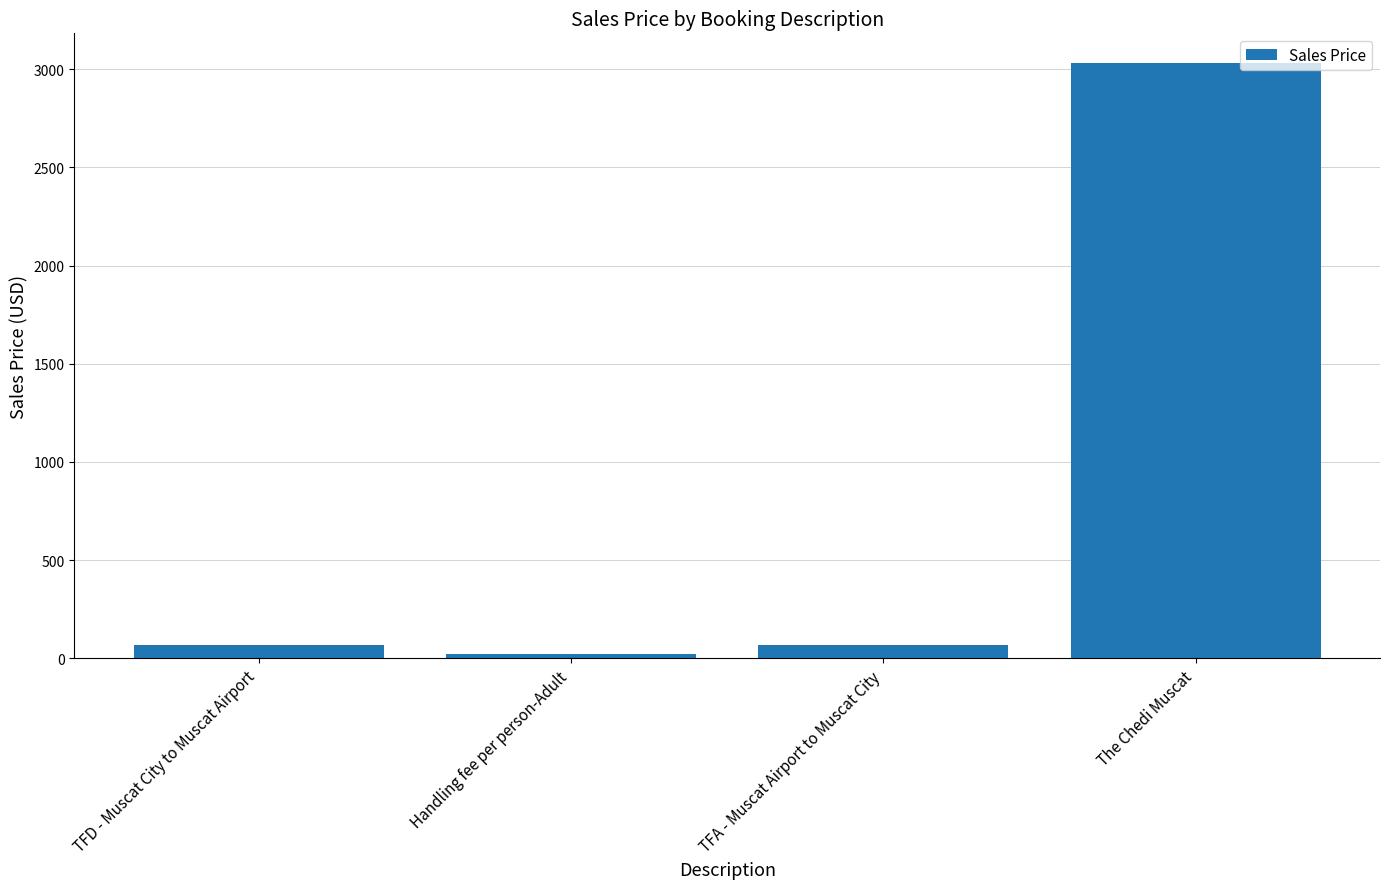

Approximately how many times larger is the value at TFD - Muscat City to Muscat Airport compared to TFA - Muscat Airport to Muscat City?

1.0